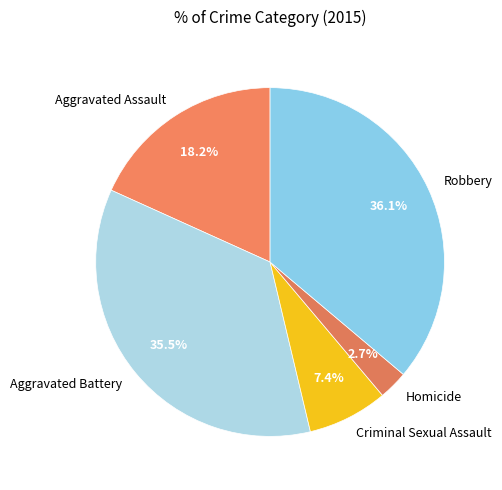

Approximately how many times larger is the value at Aggravated Battery compared to Homicide?

13.1